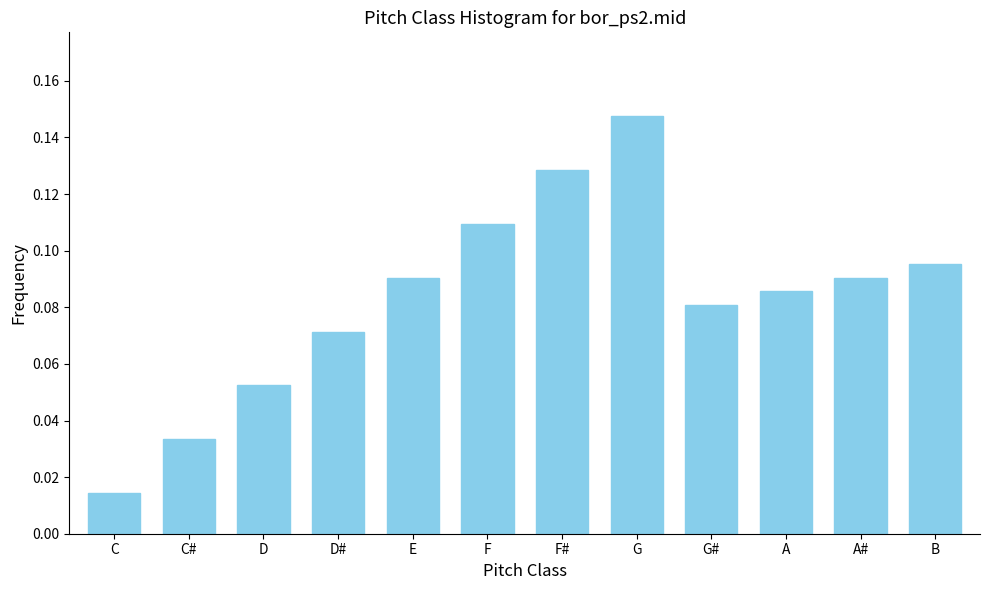

What is the change in value from D# to F#?

+0.1